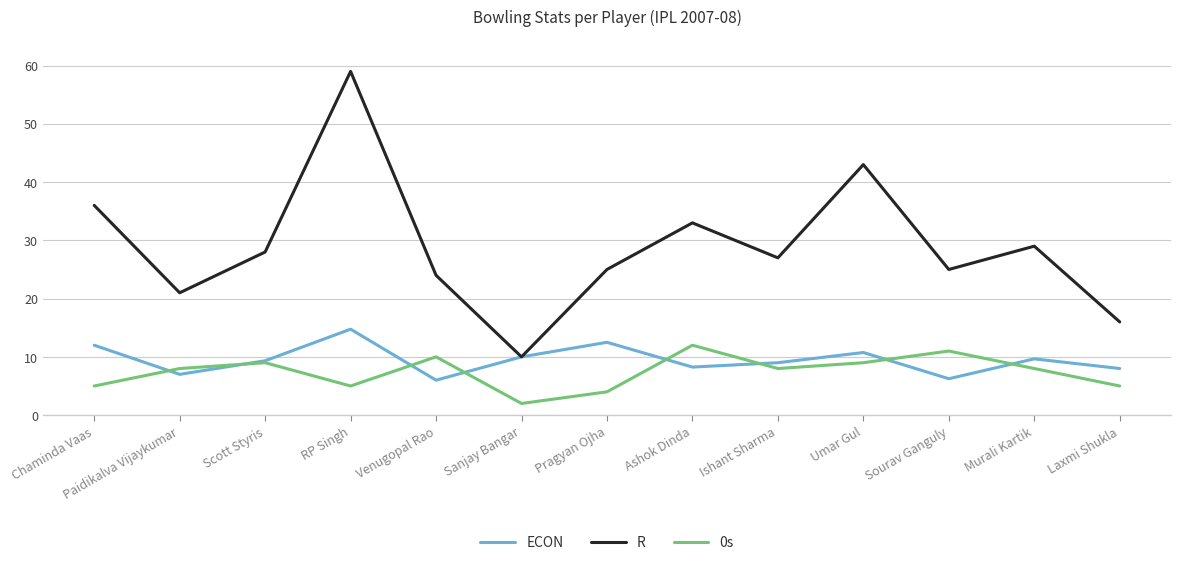

Count the number of categories in the chart.

13